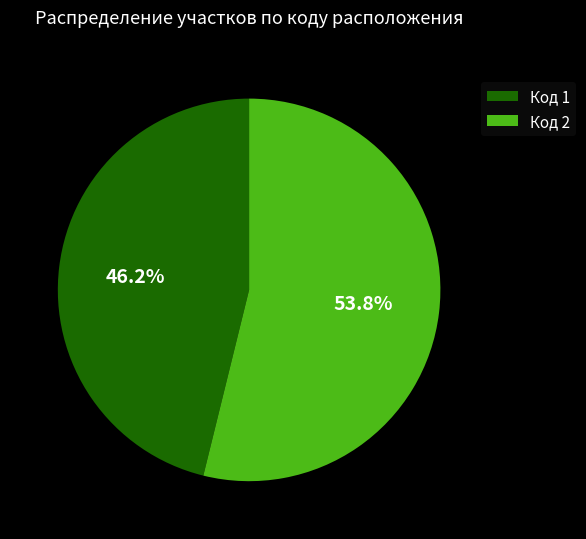

Which slice is the smallest?

Код 1